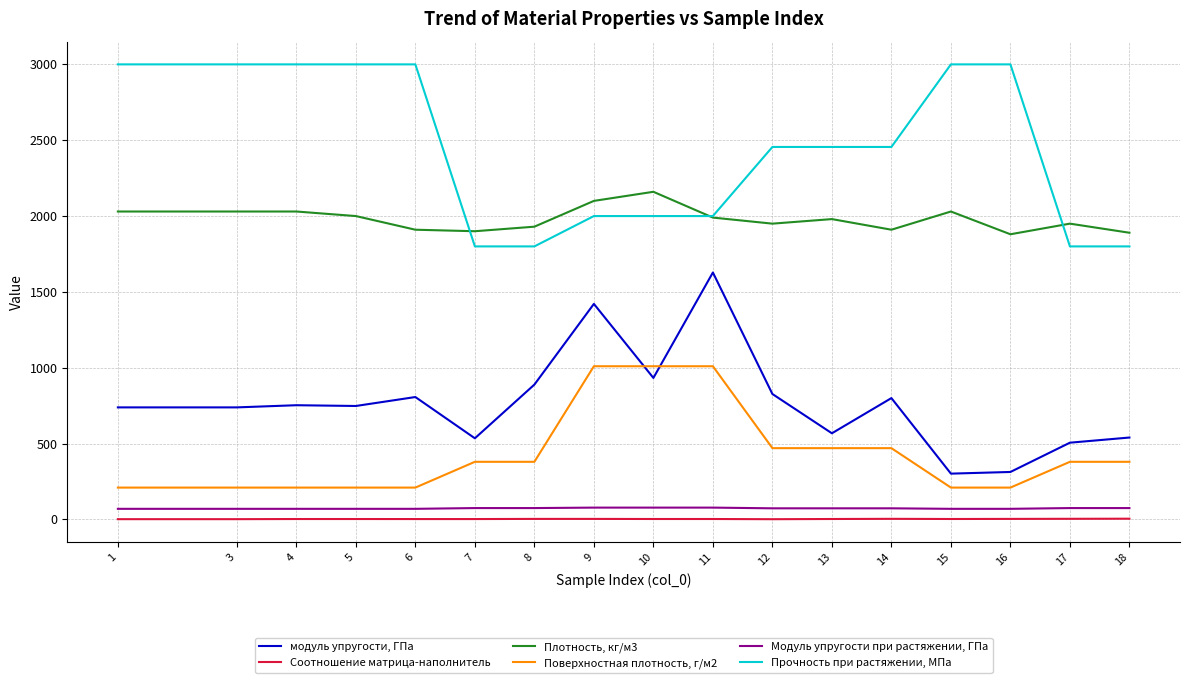

Rank the series at 10 from highest to lowest value.

Плотность, кг/м3, Прочность при растяжении, МПа, Поверхностная плотность, г/м2, модуль упругости, ГПа, Модуль упругости при растяжении, ГПа, Соотношение матрица-наполнитель